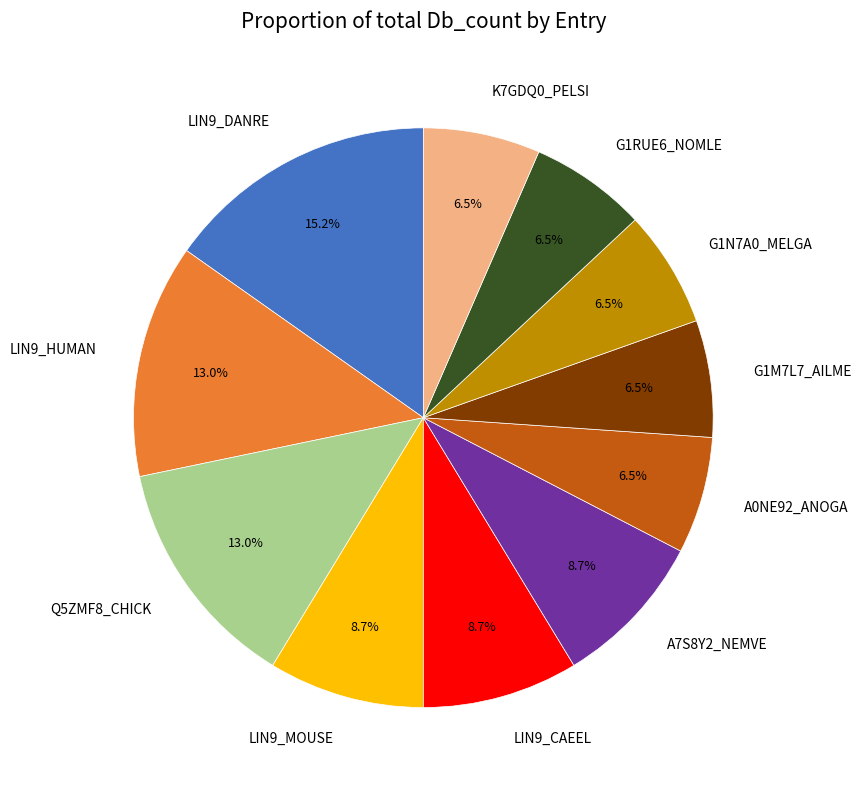

To the nearest percent, what portion does LIN9_MOUSE represent?

9%